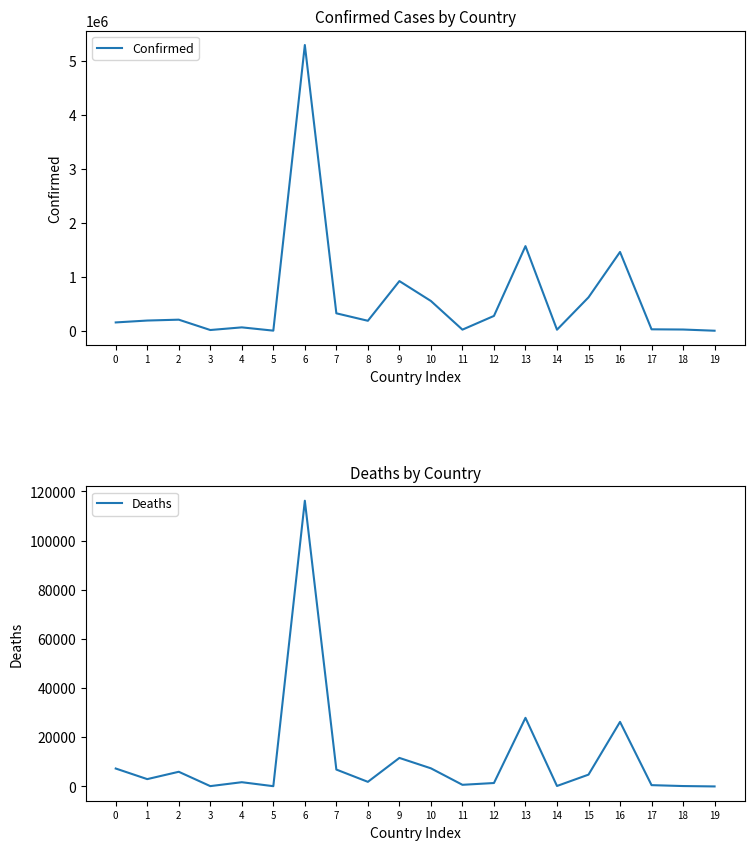

How many lines are shown in the chart?

2